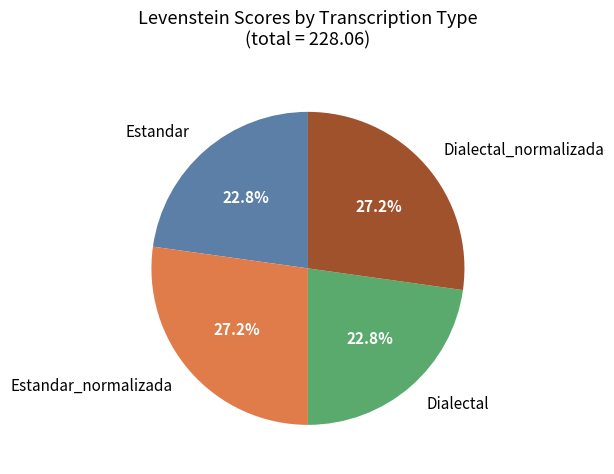

Approximately how many times larger is the value at Estandar compared to Dialectal_normalizada?

0.8